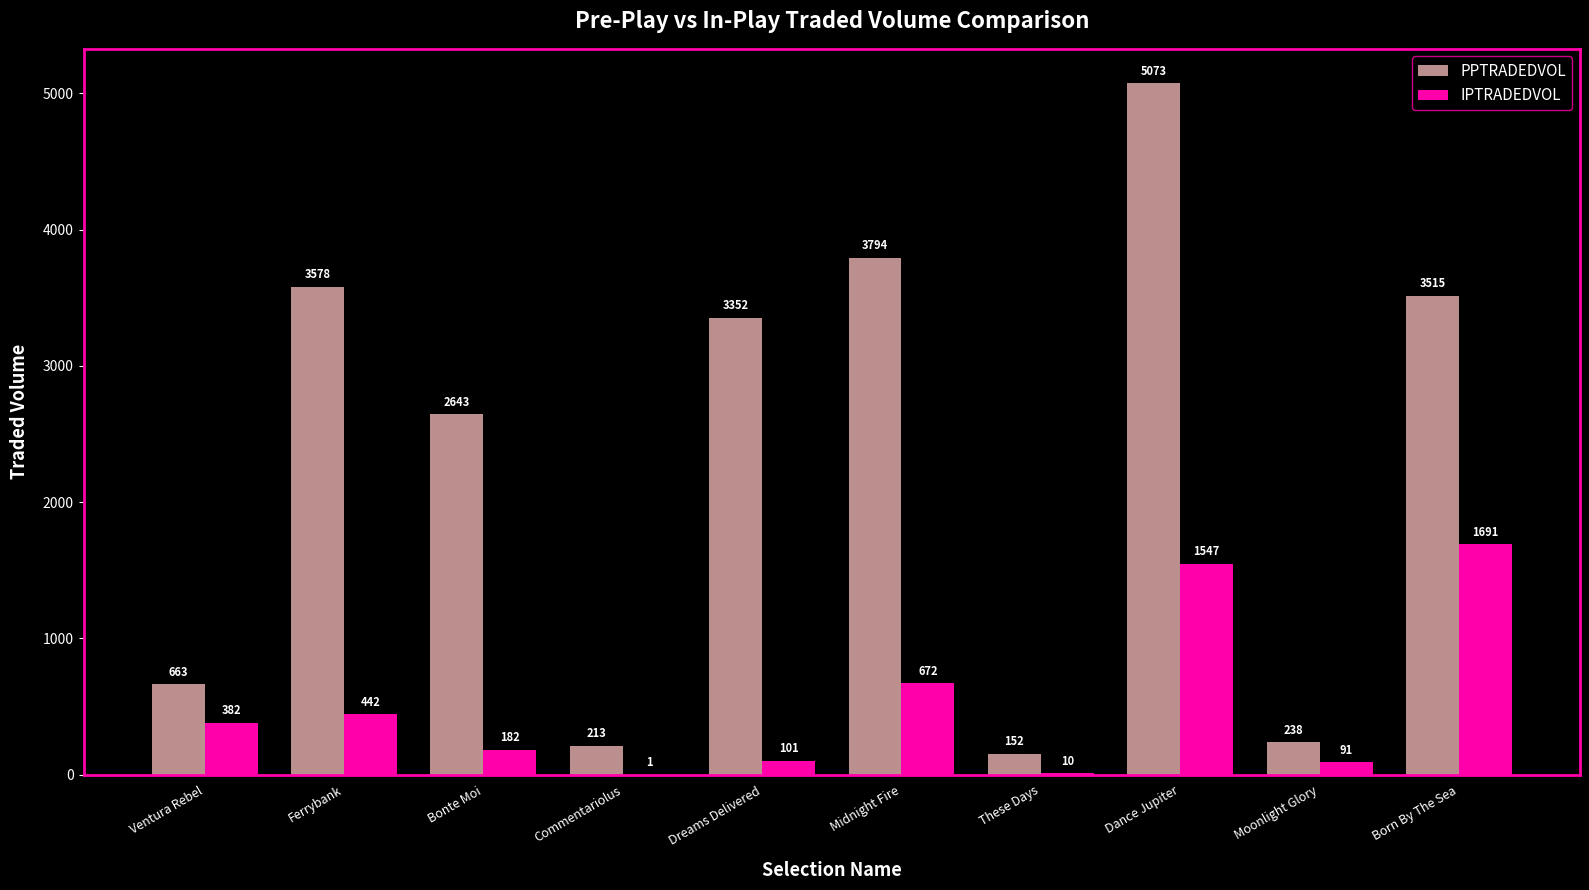

Between Bonte Moi and Born By The Sea, which series saw the biggest shift?

IPTRADEDVOL